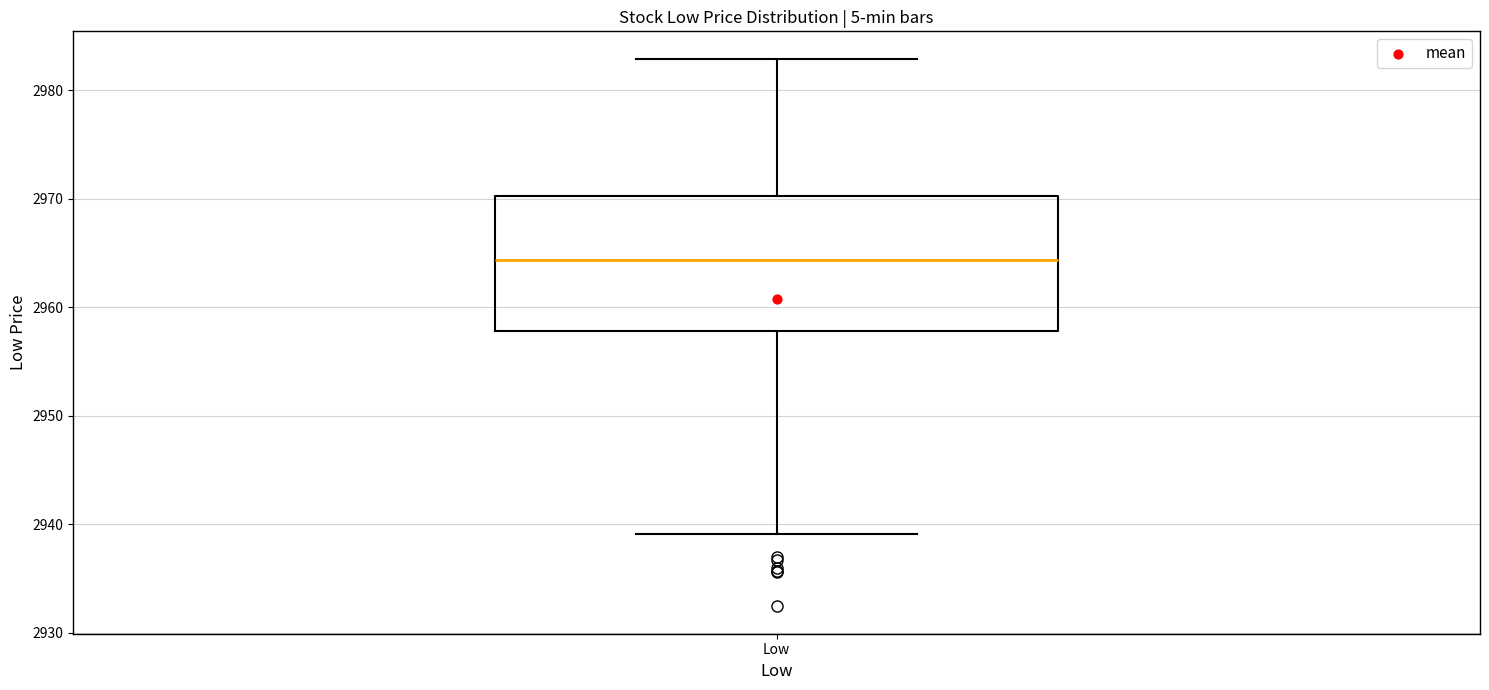

Read this box plot against the y-axis: the position of the median line, the range covered by the box, and the ends of both whiskers. The values are not printed on the chart, so give them approximately, as read against the axis.

median 2964, box 2958 to 2970, whiskers 2939 to 2983